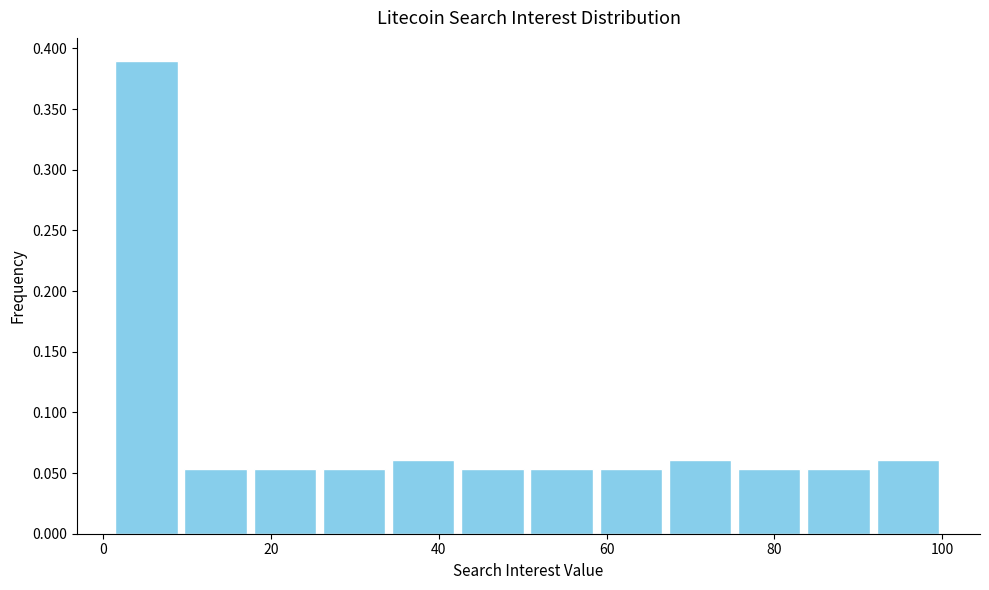

How tall is the bar that spans 42 to 50 on the x-axis? Neither the bar edges nor the heights are printed on the chart, so give them approximately, as read against the axes.

0.055